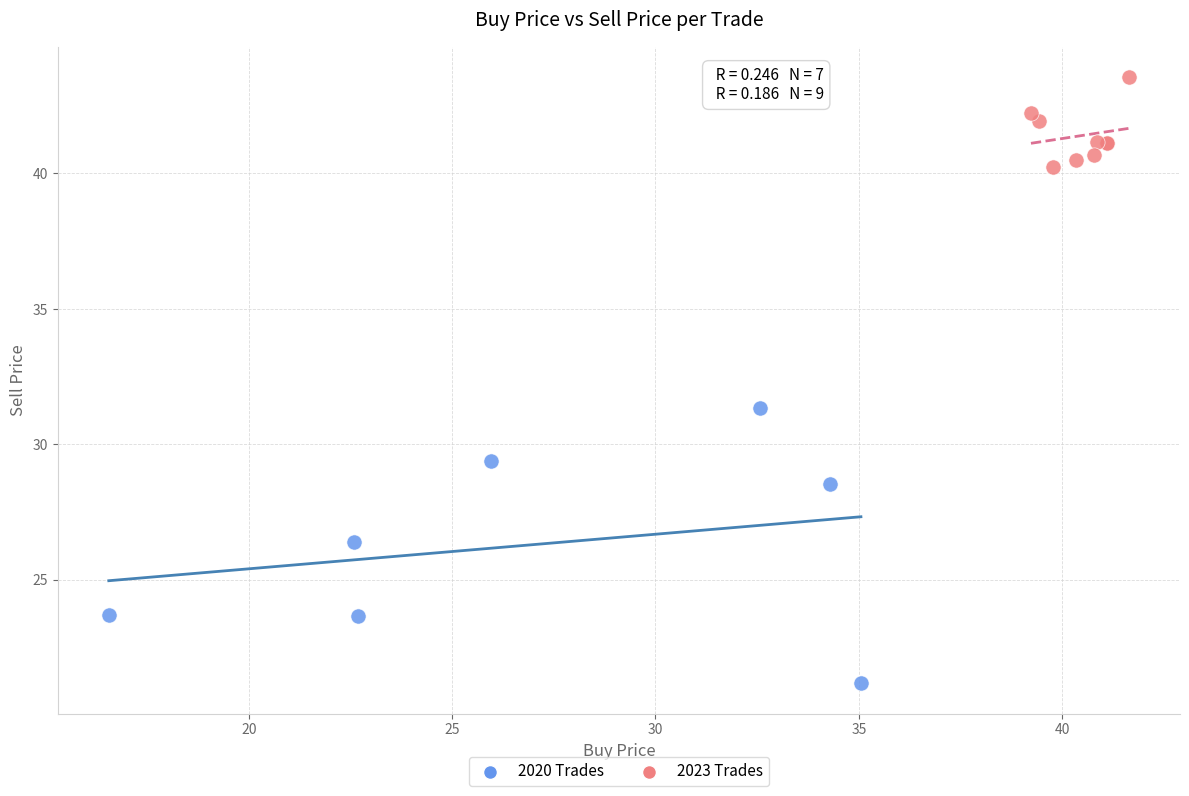

What are all the series names shown in the legend?

2020 Trades, 2023 Trades